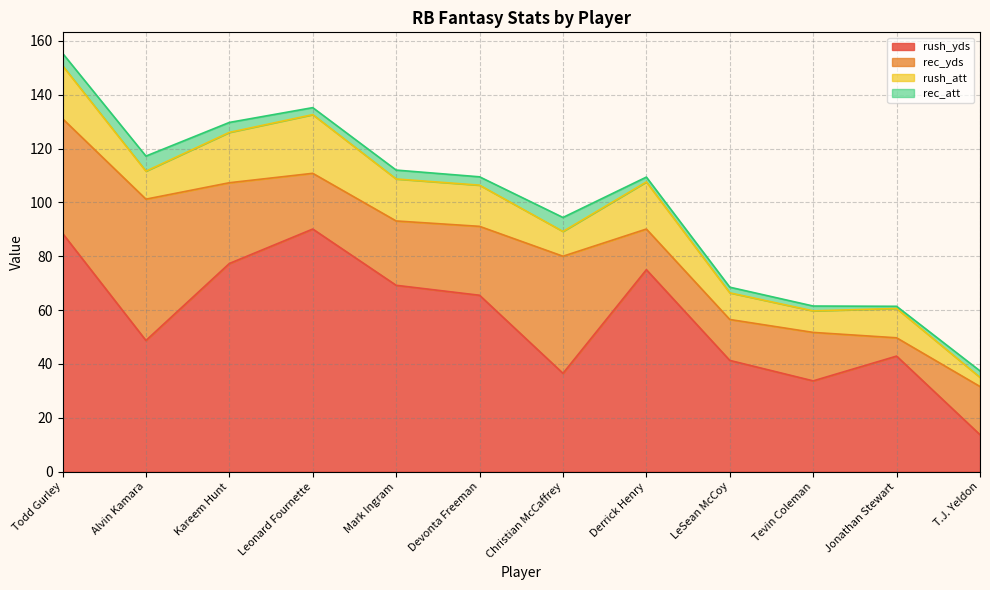

Is it true that rush_yds equals 36.5 at Christian McCaffrey?

True